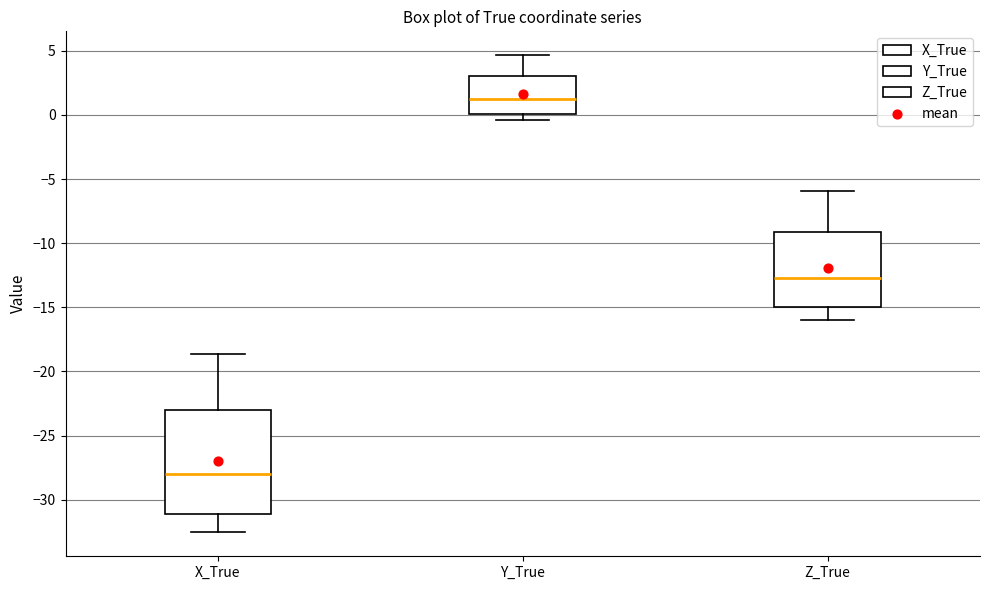

Where does the median line of the box for Z_True sit on the y-axis? The values are not printed on the chart, so give them approximately, as read against the axis.

-12.5